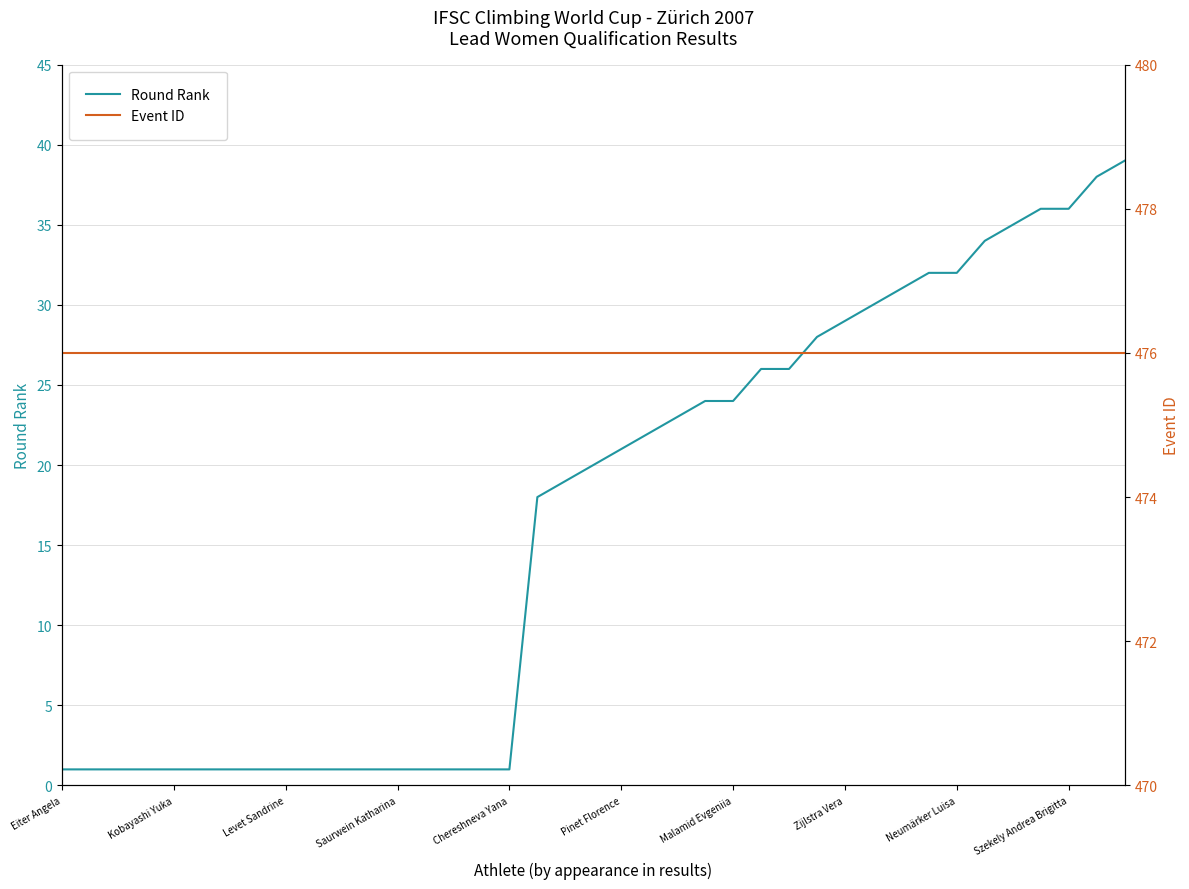

What is the sum of all Event ID values?

18564